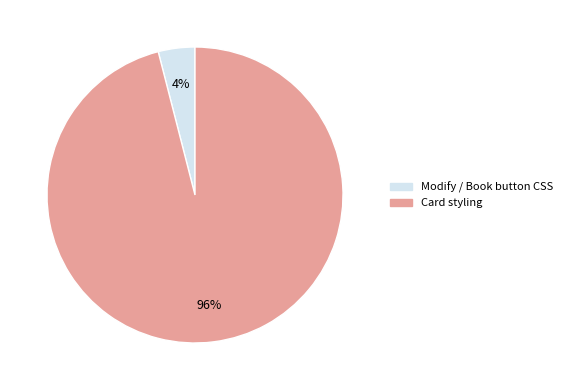

How many segments does this pie chart have?

2